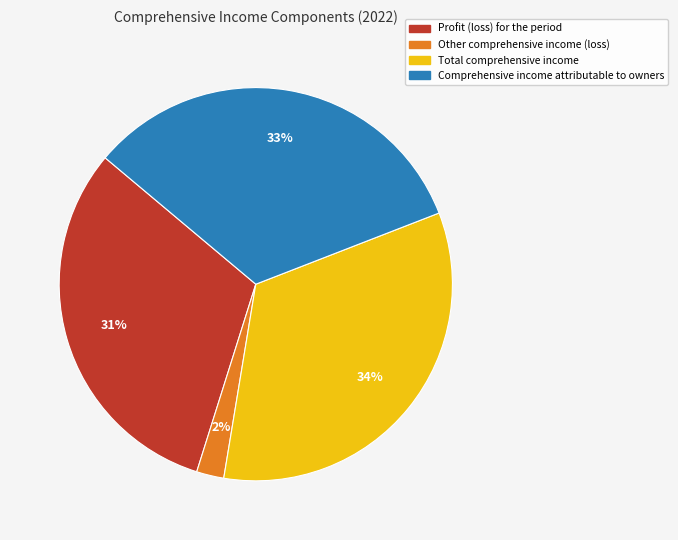

Which has a higher value, Profit (loss) for the period or Total comprehensive income?

Total comprehensive income